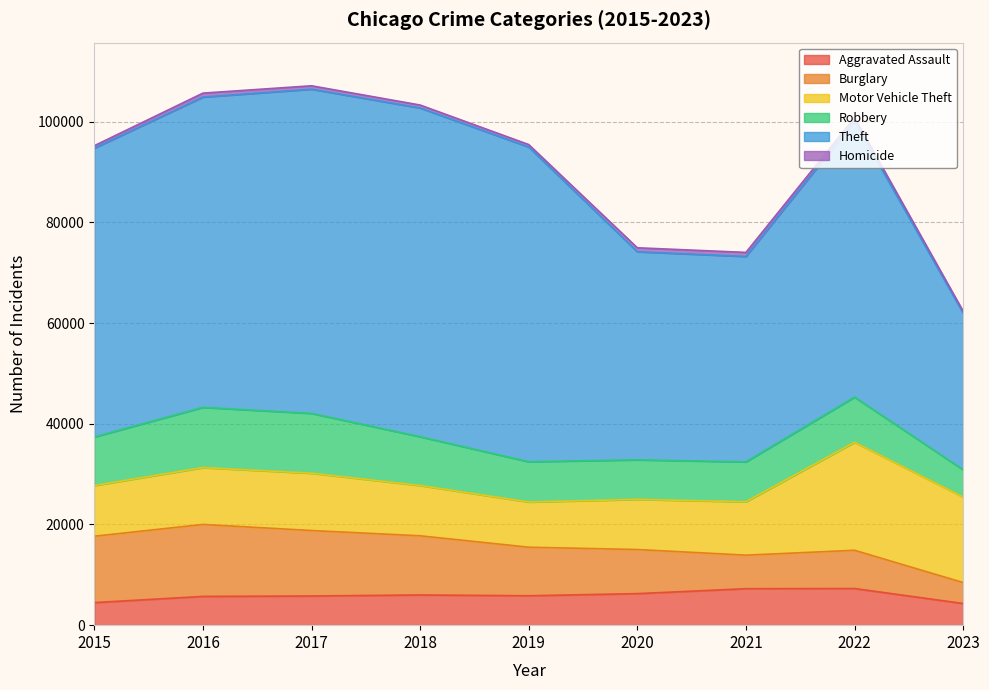

How many lines are shown in the chart?

6